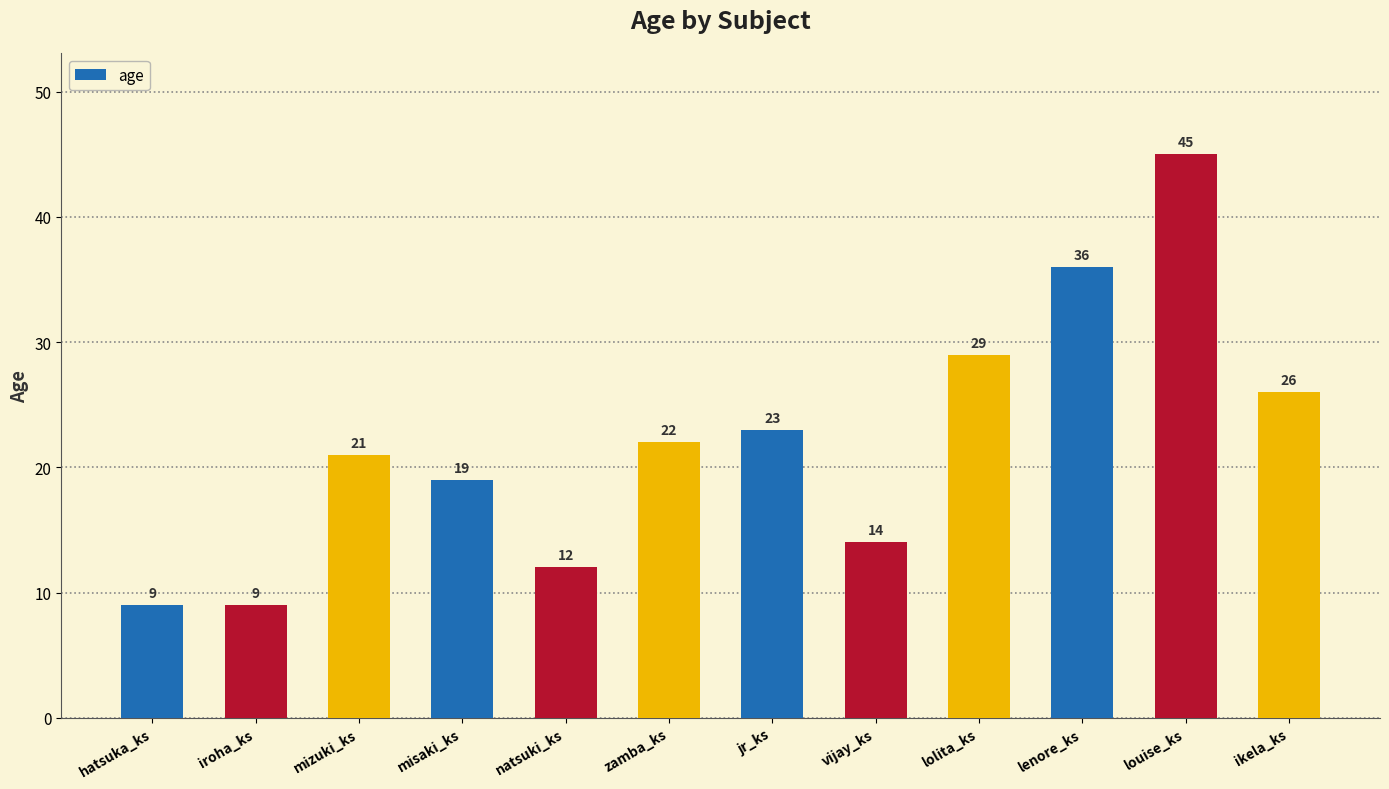

What is the sum of all values?

265